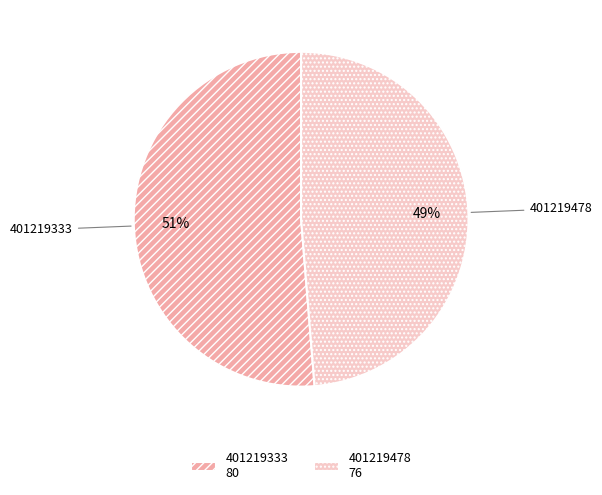

How many segments does this pie chart have?

2